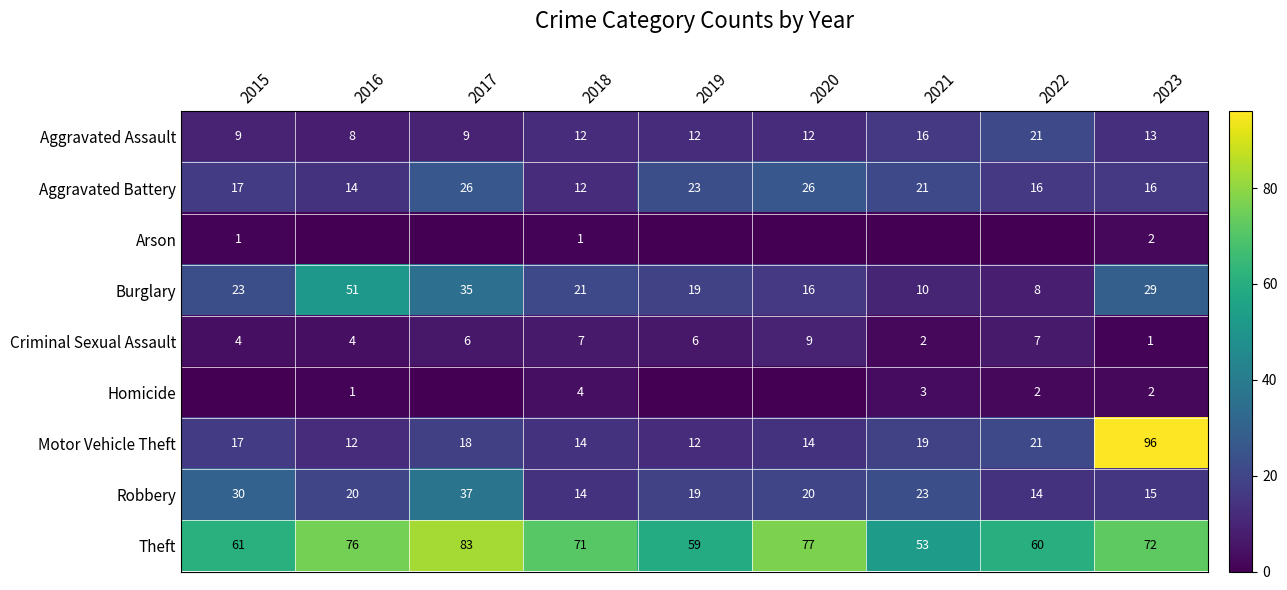

What is the average value of the Criminal Sexual Assault series?

5